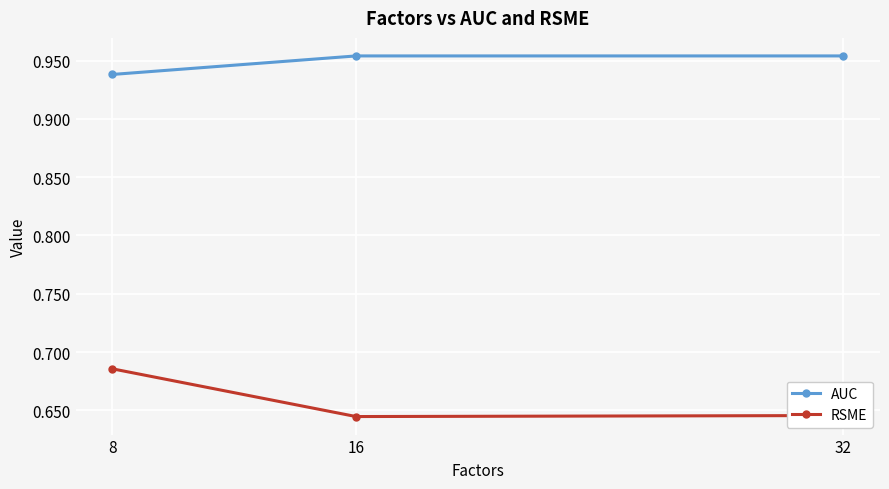

What are all the series names shown in the legend?

AUC, RSME